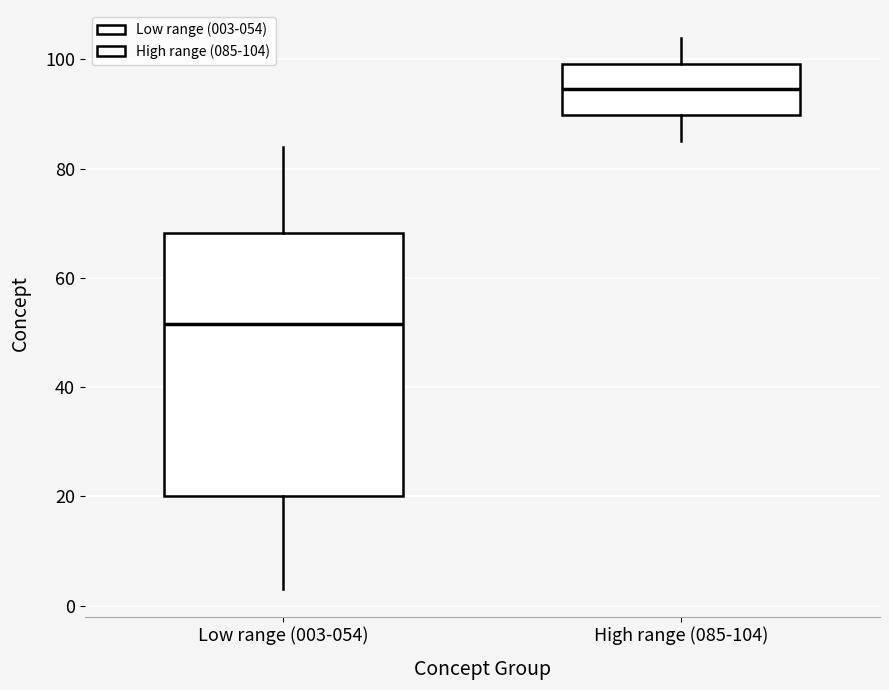

Where is the lower edge of the box for Low range (003-054) on the y-axis? The values are not printed on the chart, so give them approximately, as read against the axis.

20